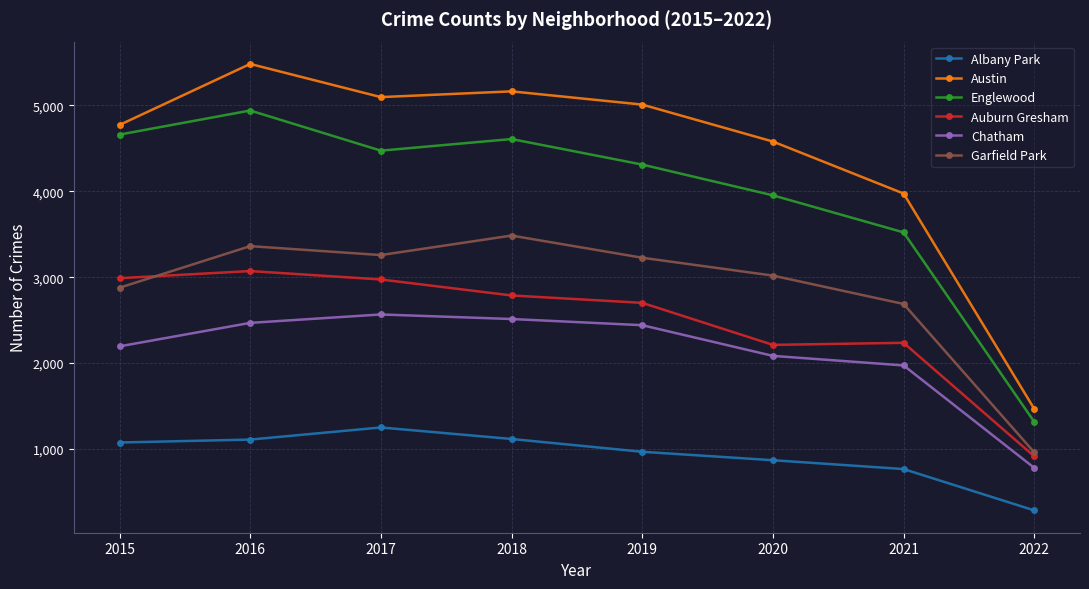

At which category does Austin reach its first local valley?

2017